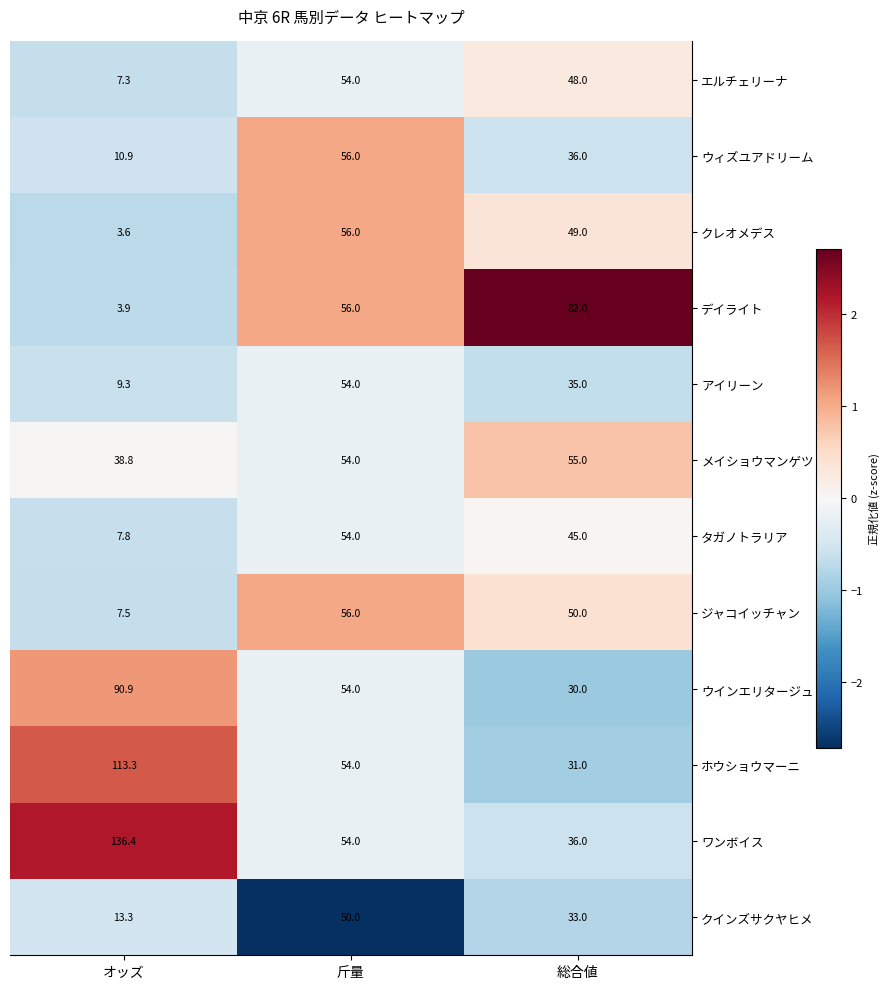

What is the spread (max minus min) of values at 斤量?

6.0